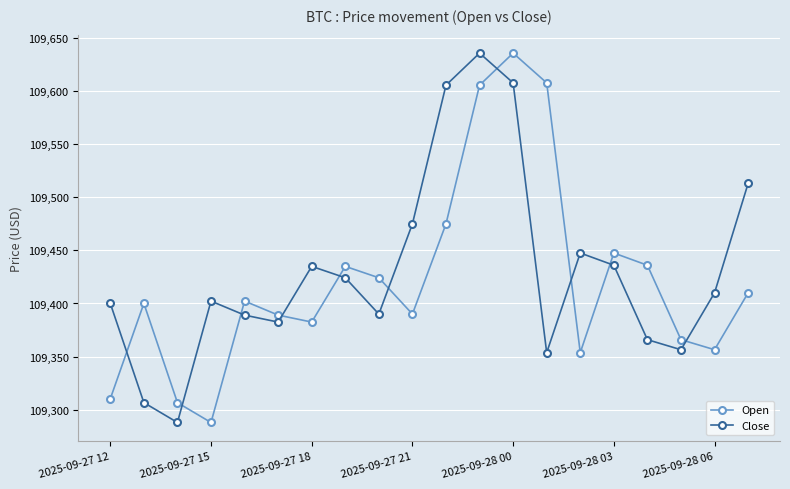

In Open, how many points are lower than both neighbors (excluding endpoints)?

5